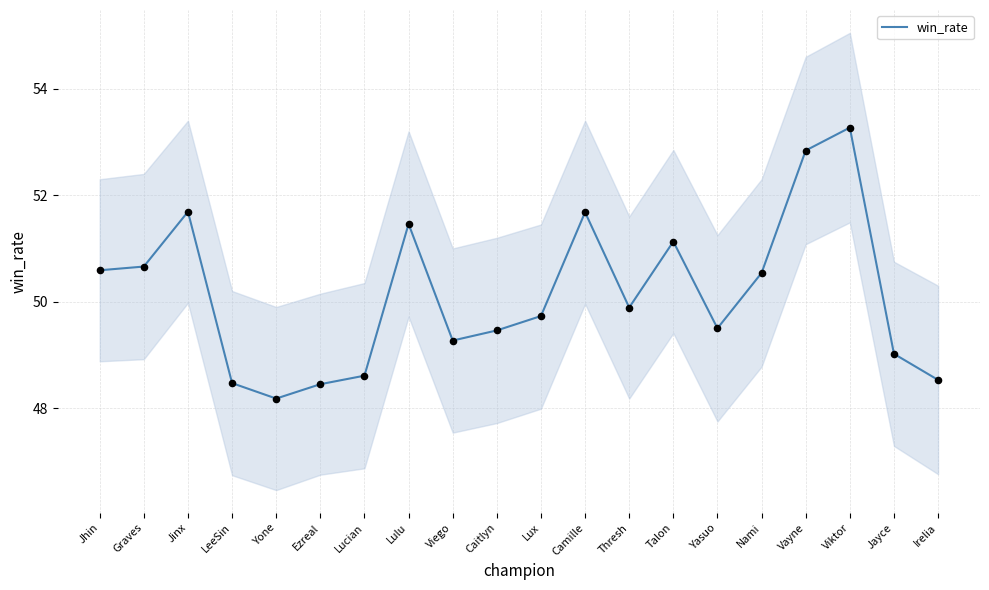

What is the change in value from Caitlyn to Irelia?

-0.9